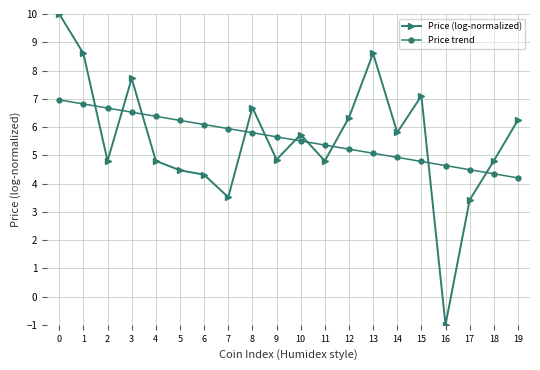

List the series in order of their peak value, lowest first.

Price trend, Price (log-normalized)